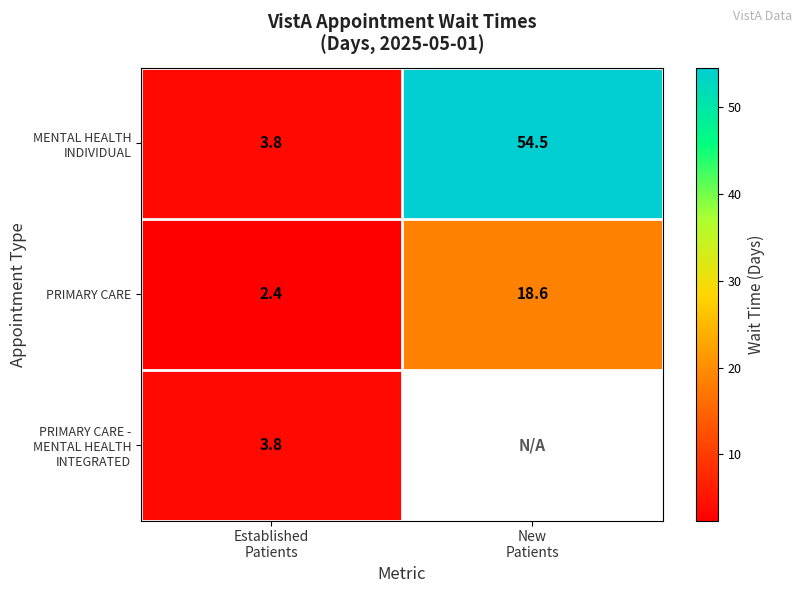

What is the maximum value shown in the chart?

54.5